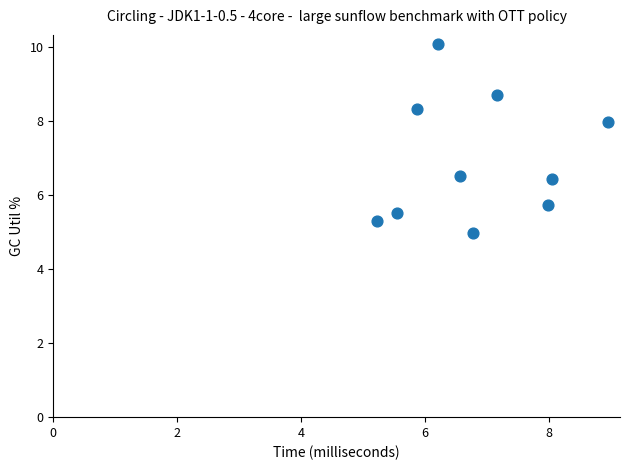

What is the range of X values (max minus min)?

3.7